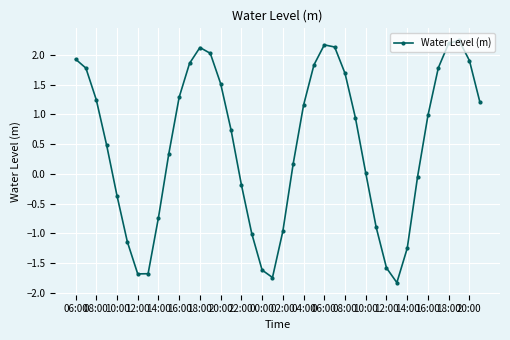

What is the maximum value shown in the chart?

2.2